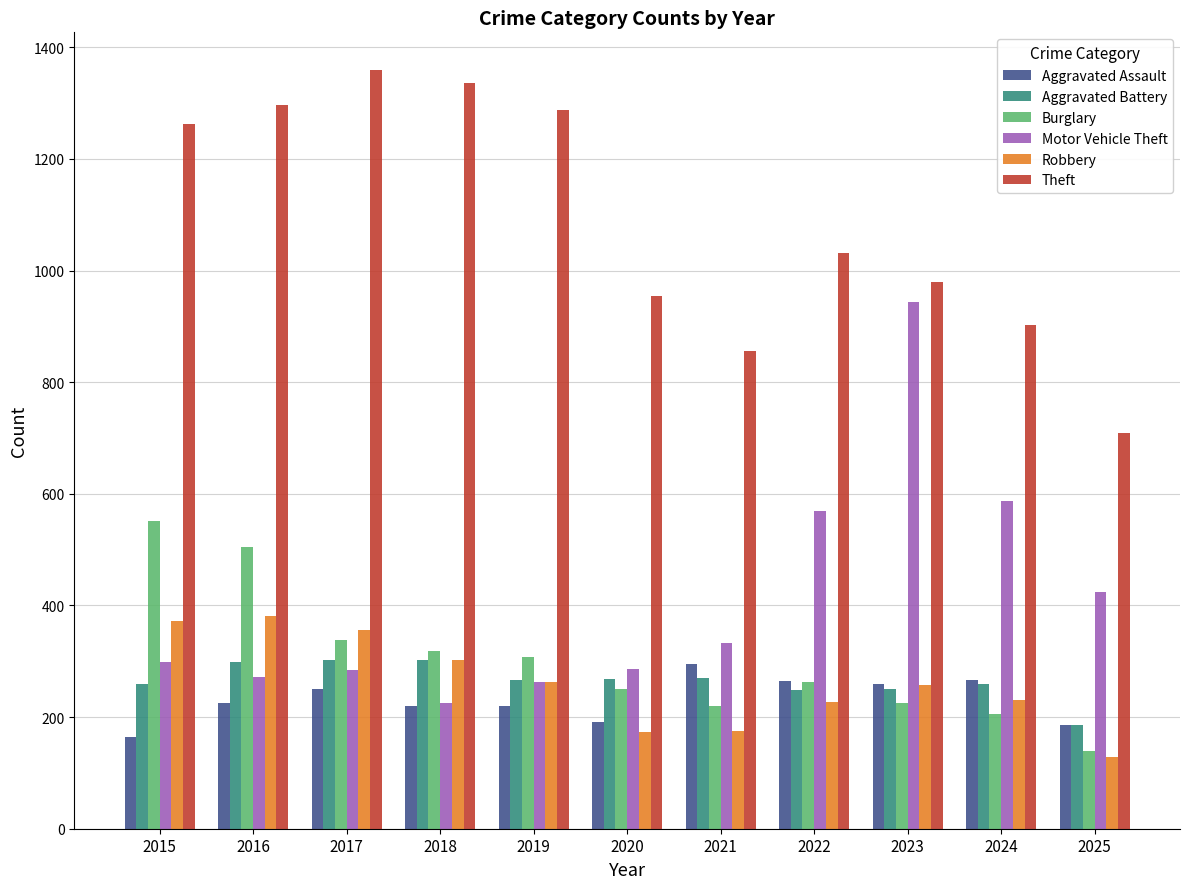

Which series changed the most between 2023 and 2024?

Motor Vehicle Theft